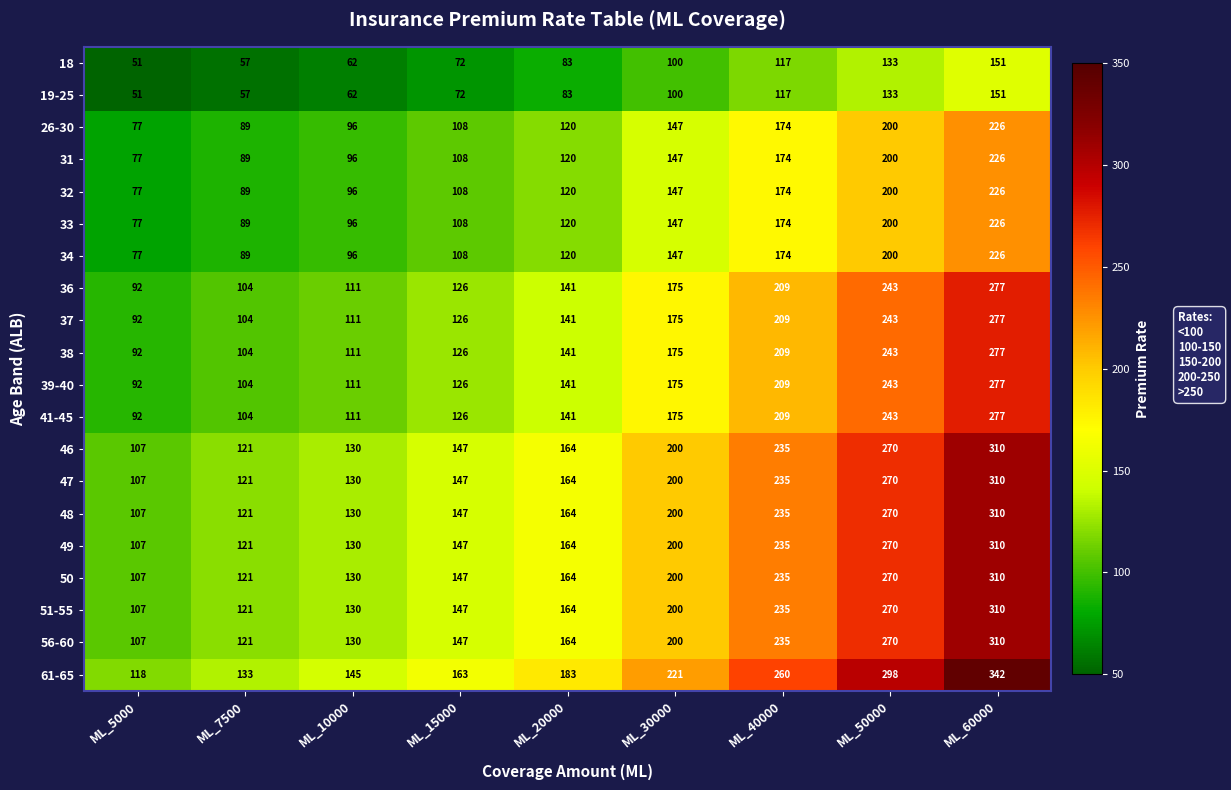

Which series has the widest spread of values?

61-65